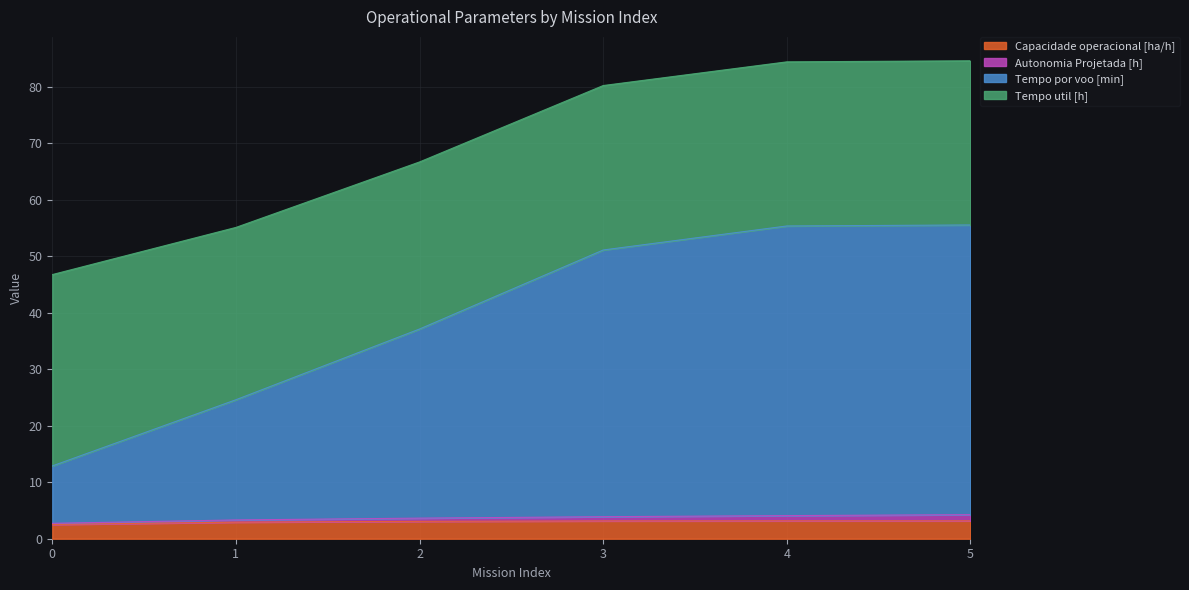

True or false: Capacidade operacional [ha/h] and Tempo por voo [min] intersect in this chart.

False